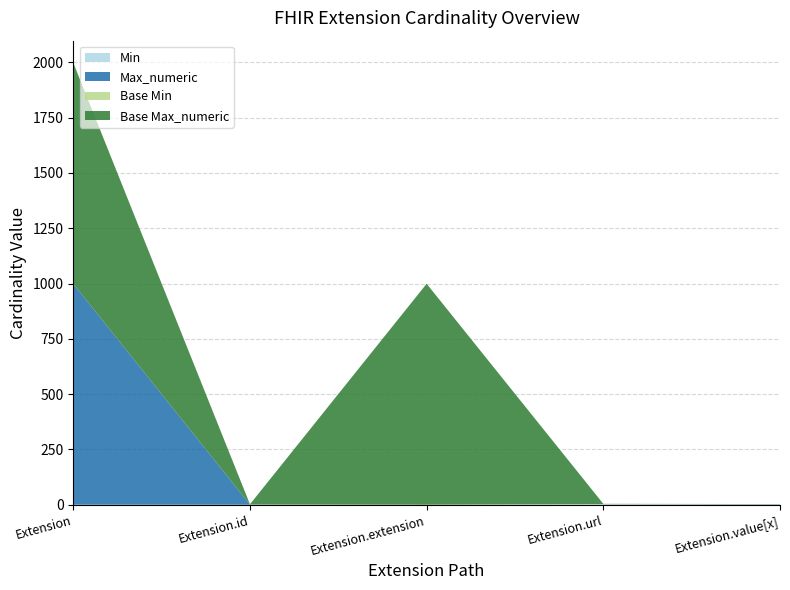

Reading left to right, list all the values displayed in this chart.

Min: 0	0	0	1	1
Max_numeric: 999	1	0	1	1
Base Min: 0	0	0	1	0
Base Max_numeric: 999	1	999	1	1